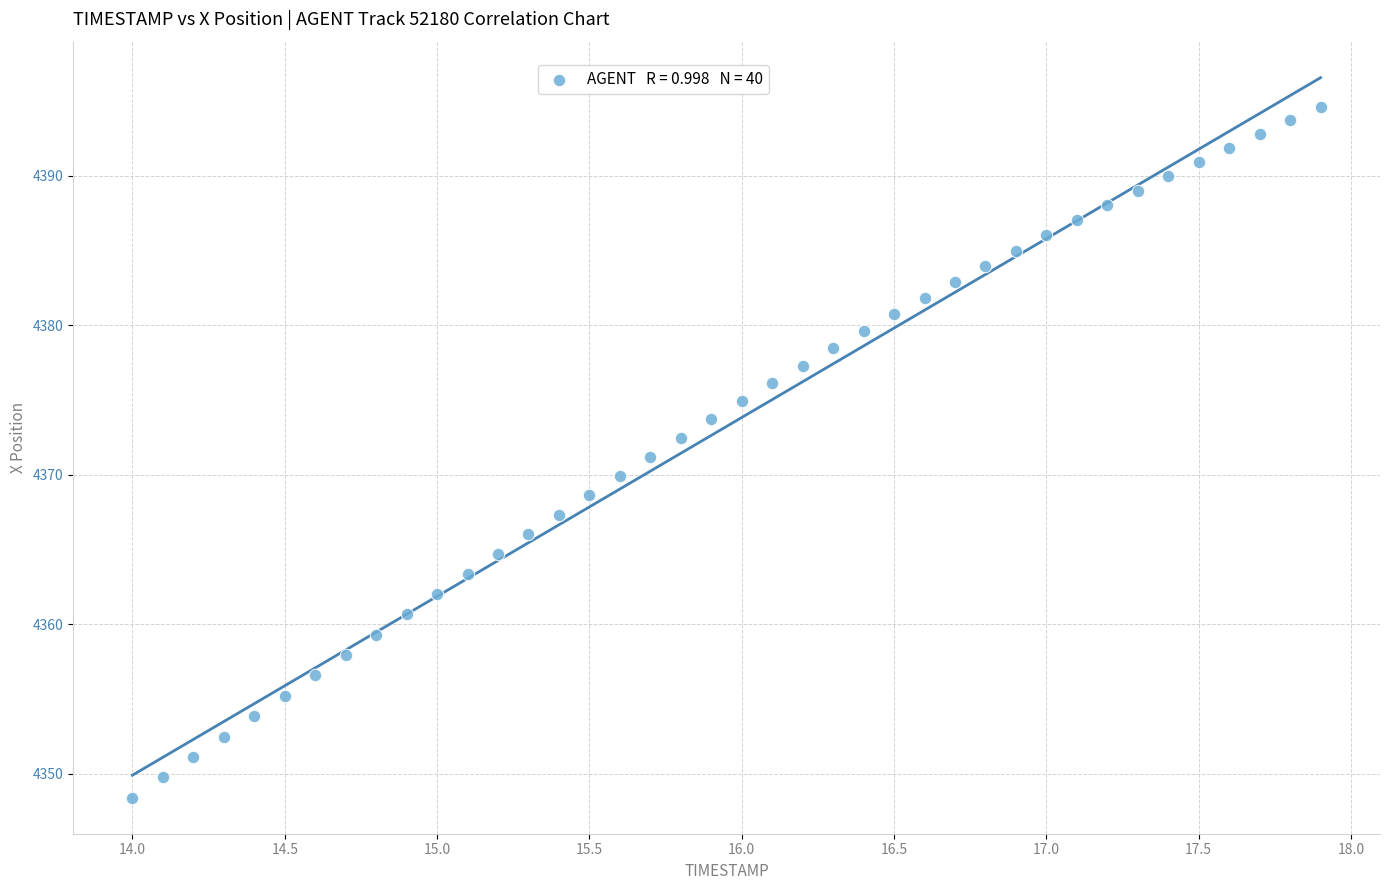

What is the range of X values (max minus min)?

3.9